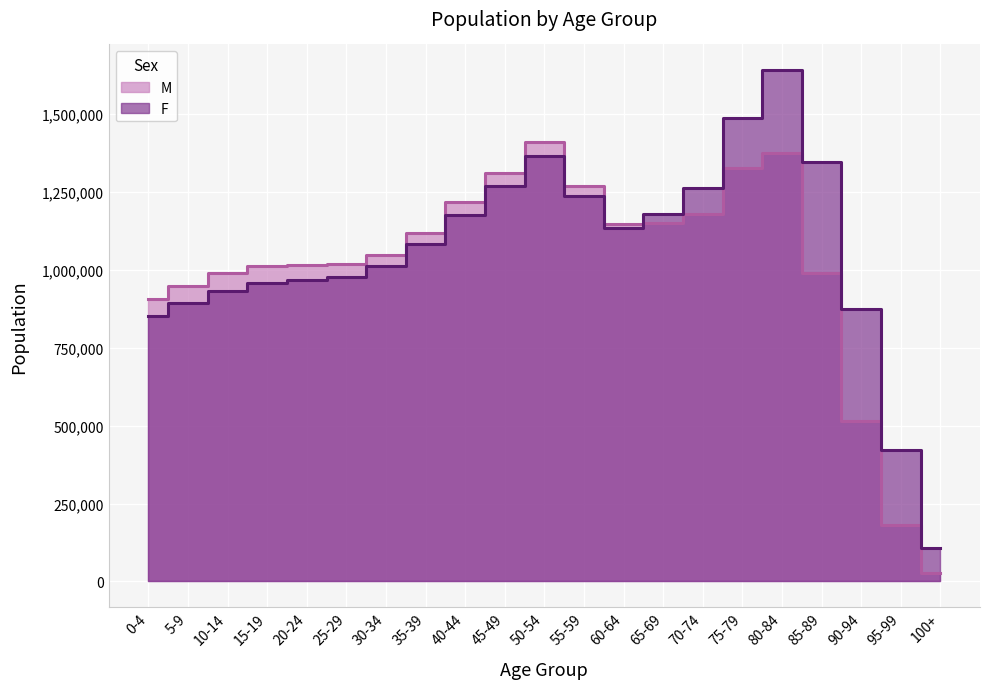

Where does the M series first go above 1048076?

35-39